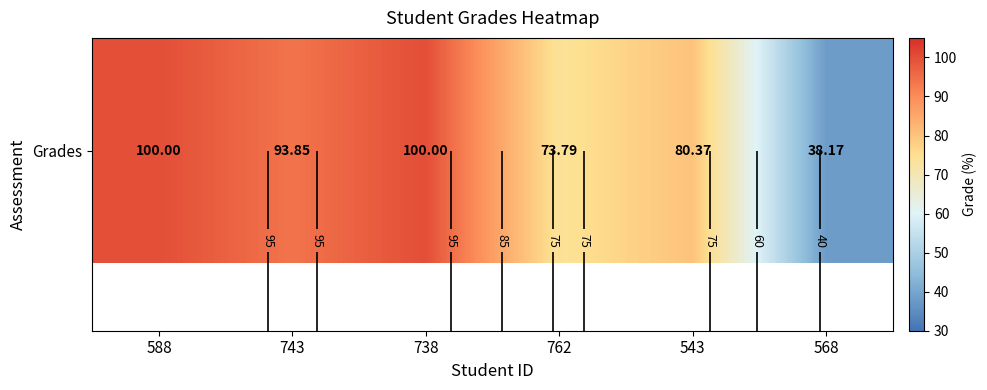

List the labels in order of value, smallest first.

568, 762, 543, 743, 588, 738